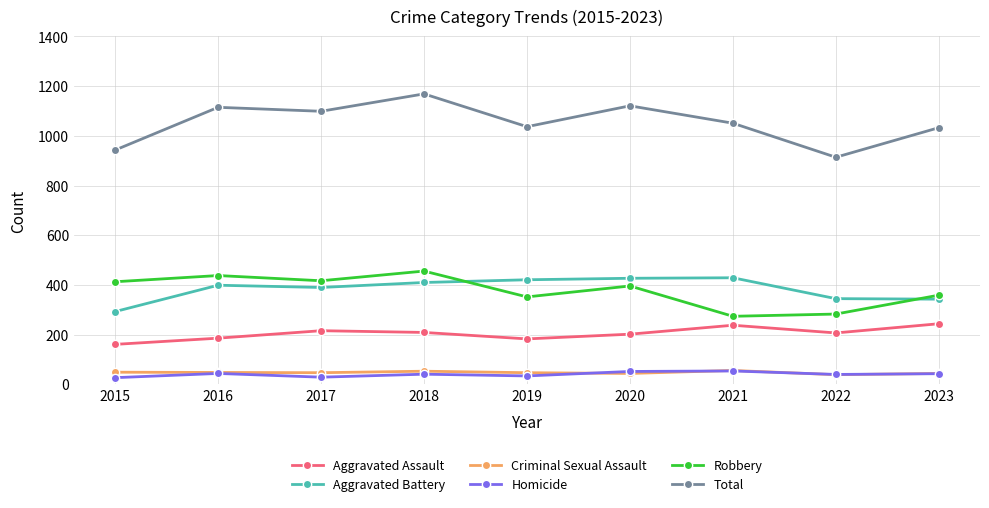

What are all the series names shown in the legend?

Aggravated Assault, Aggravated Battery, Criminal Sexual Assault, Homicide, Robbery, Total